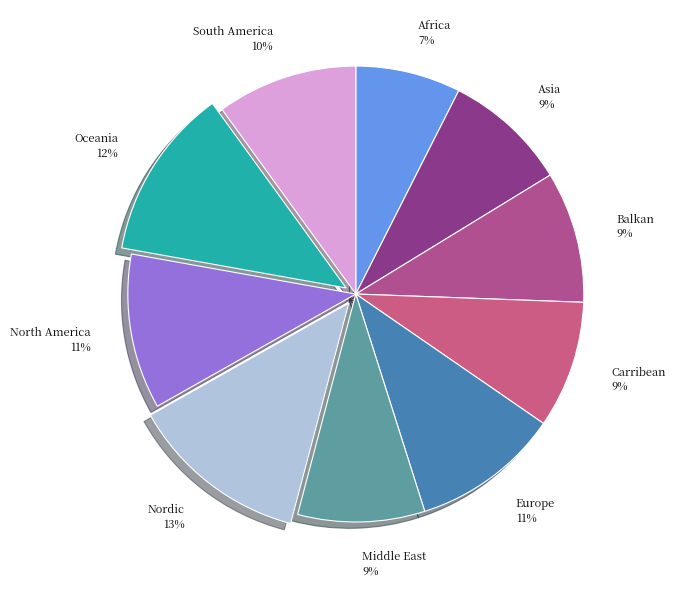

Which category has the biggest portion of the pie?

Nordic